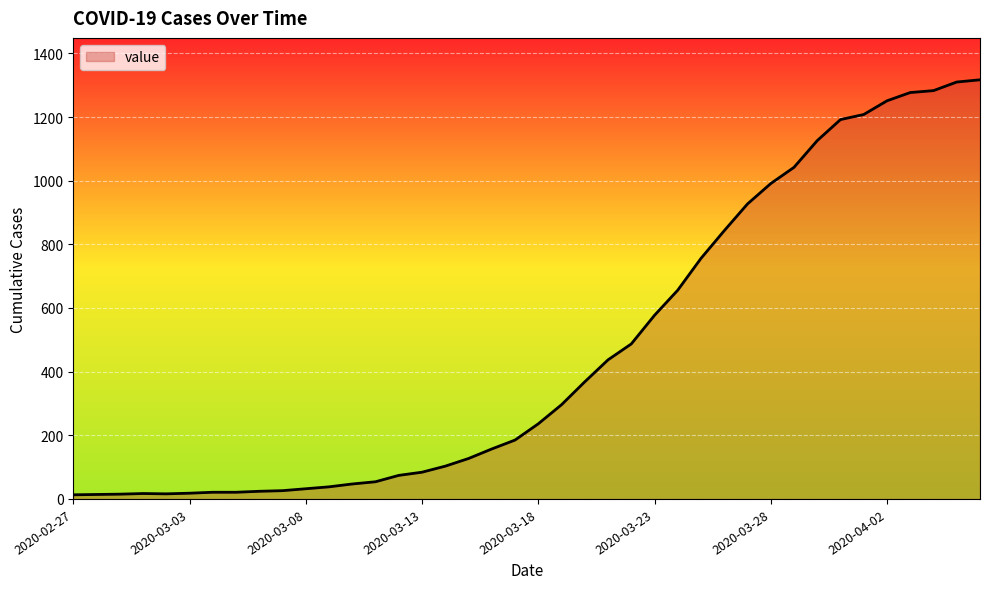

Which label corresponds to the smallest value in the chart?

2020-02-27